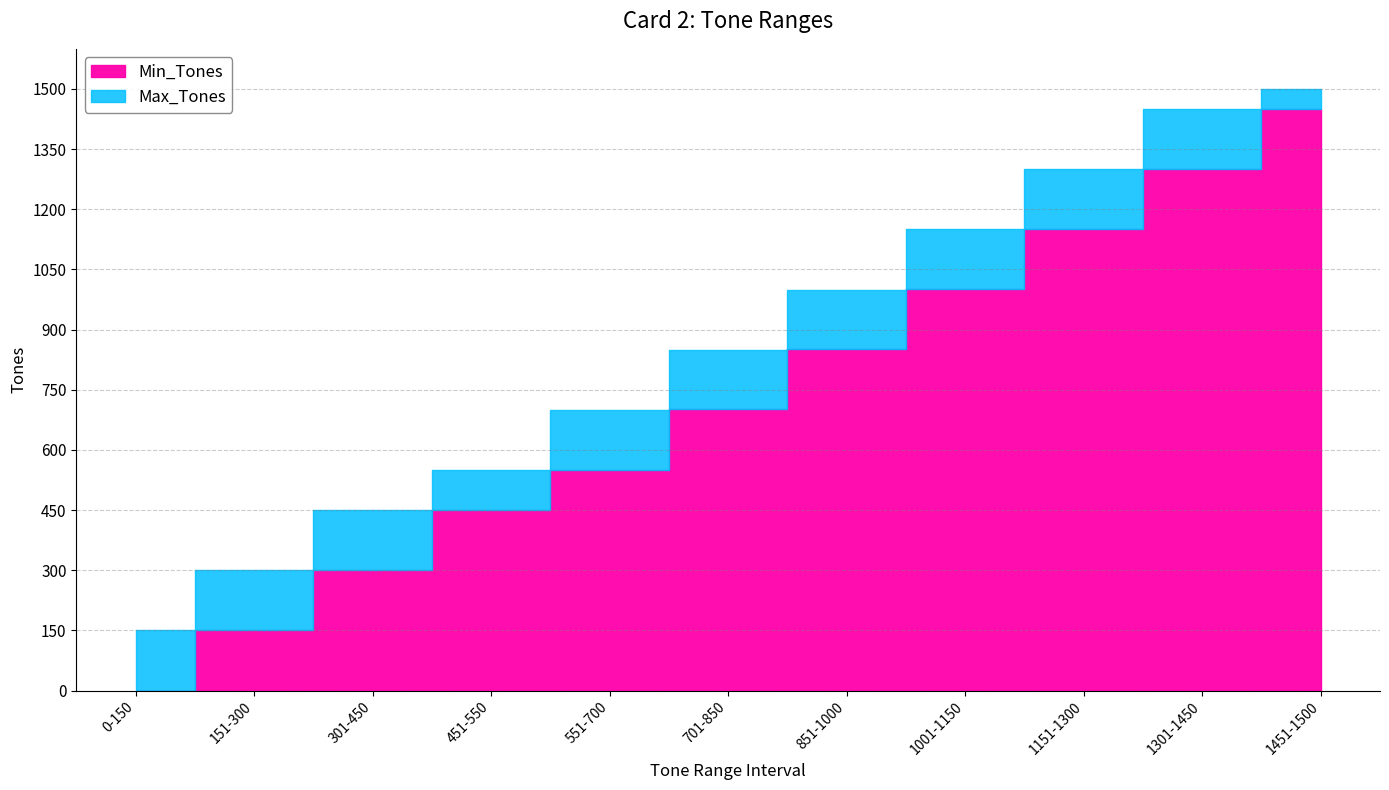

What is the difference between the Min_Tones values at 1151-1300 and 151-300?

1000